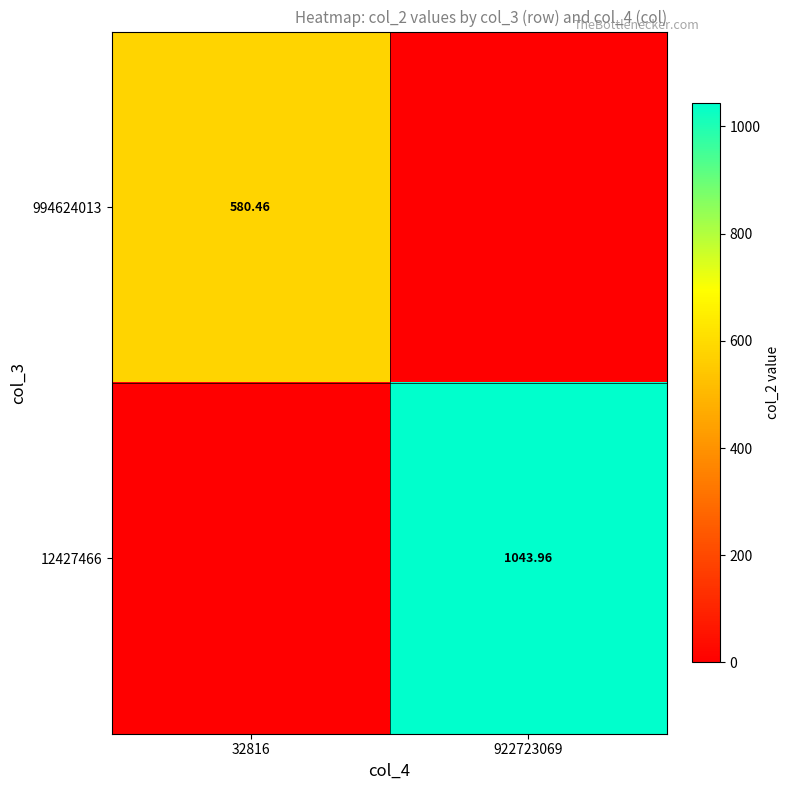

How many values in the 12427466 series exceed 1043?

1